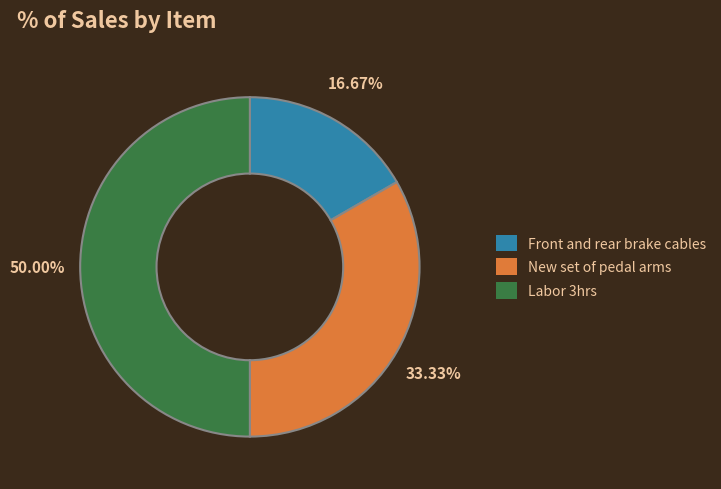

To the nearest percent, what is the difference between the largest and smallest slice percentages?

33%